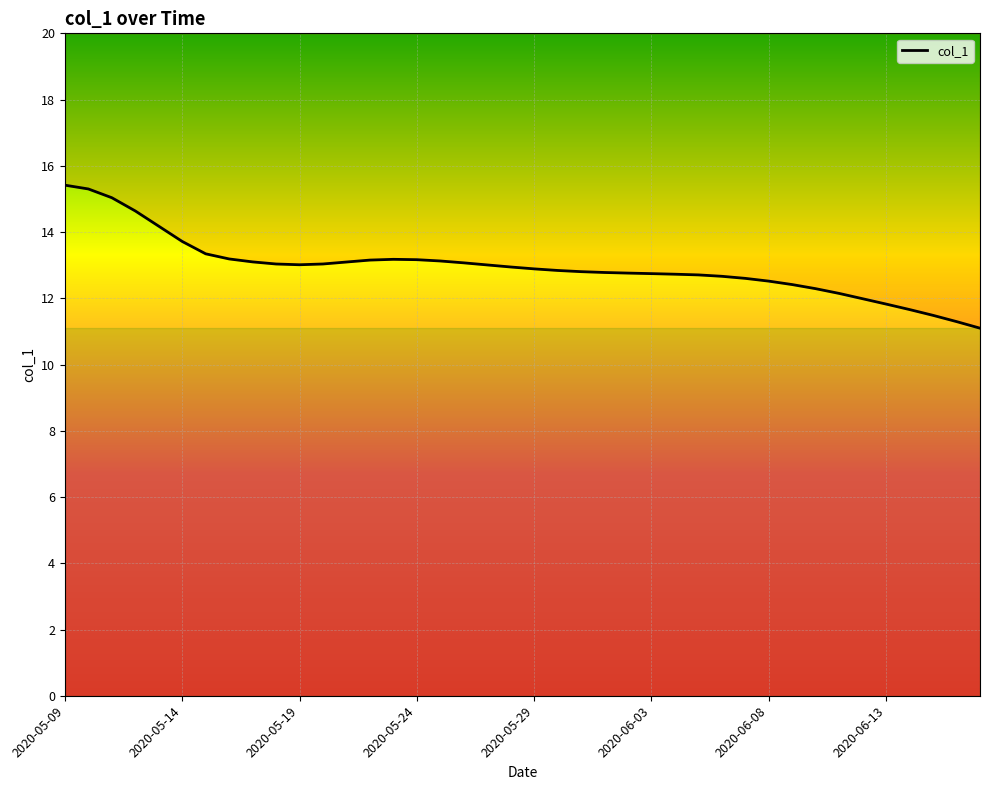

What is the average value?

12.9